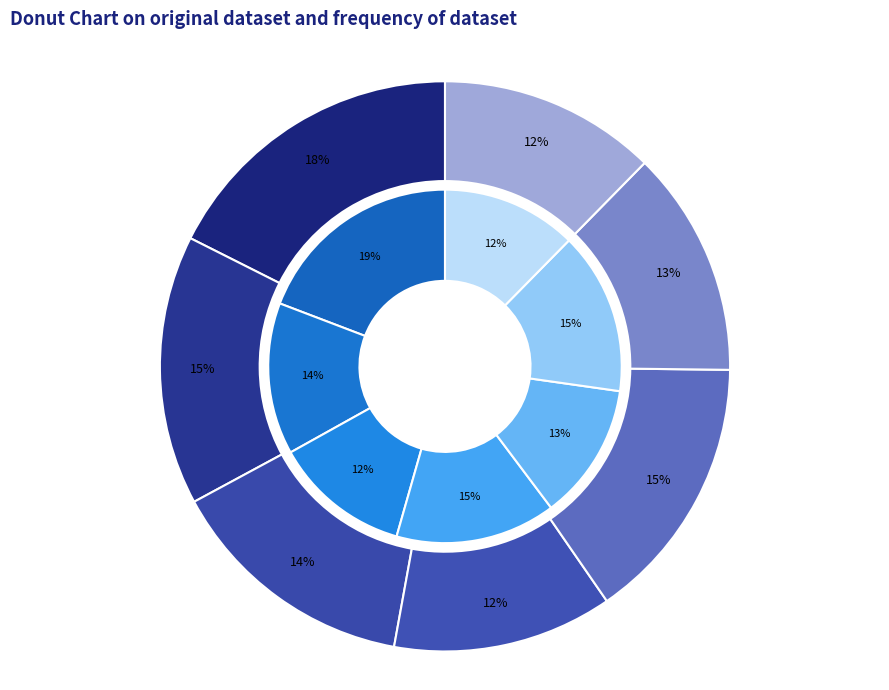

To the nearest percent, what percentage of the pie is TB/Y?

12%